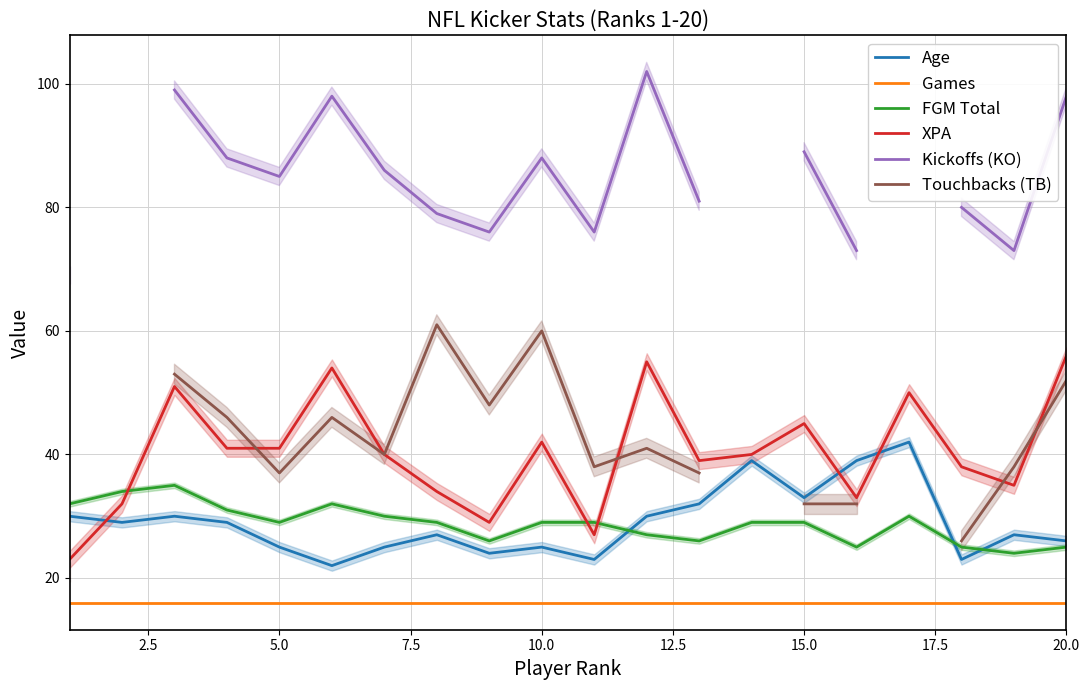

What is the sum of all Age values?

580